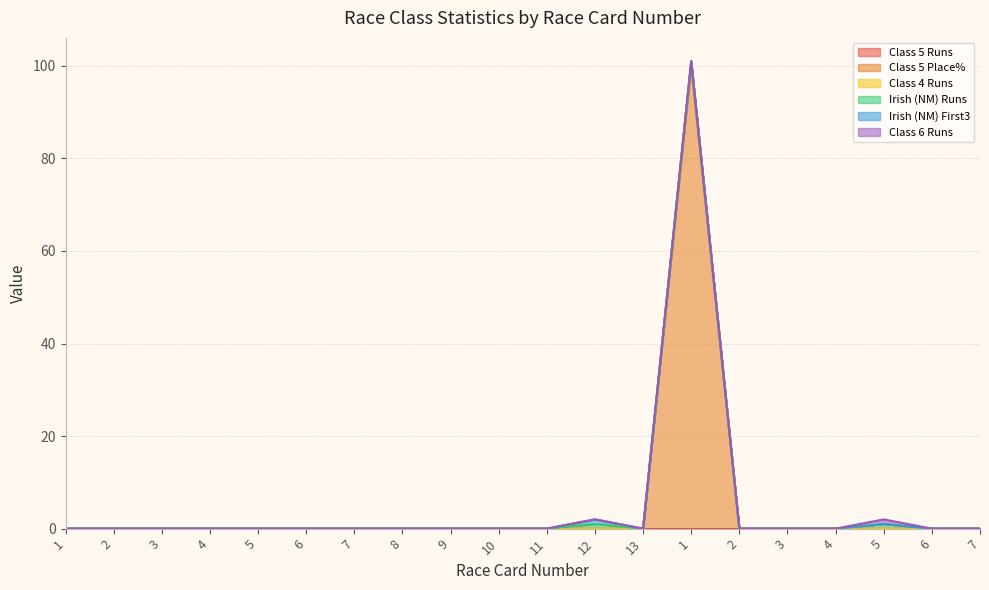

Is it true that Class 5 Place% equals 57 at 7?

False